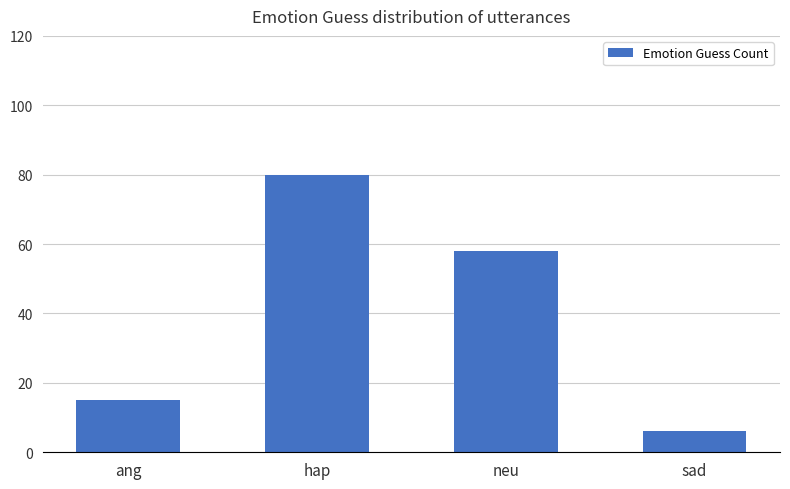

Where is the data nearest to the value 43?

neu